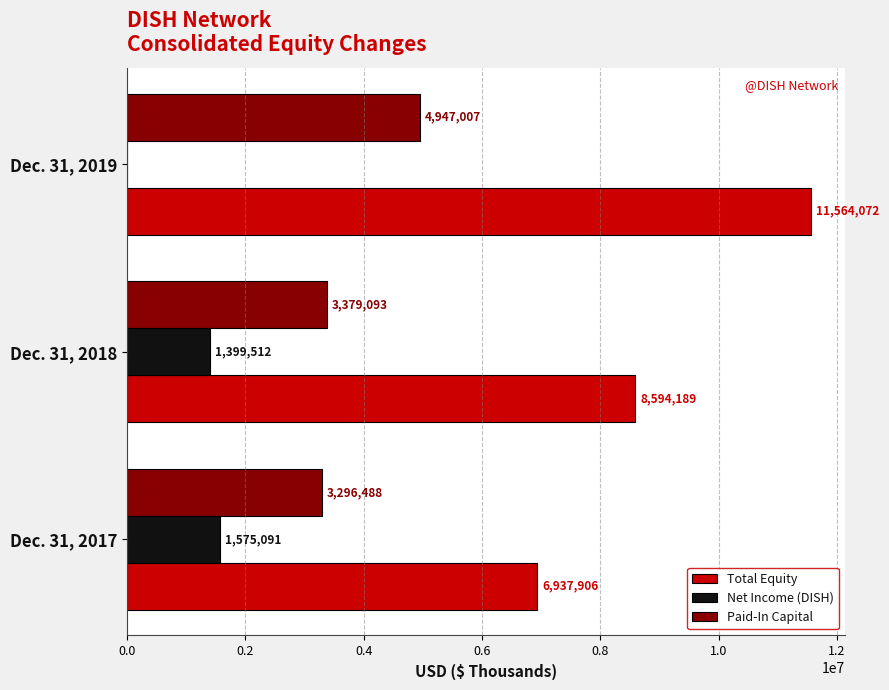

What is the average value of the Total Equity series?

9032056